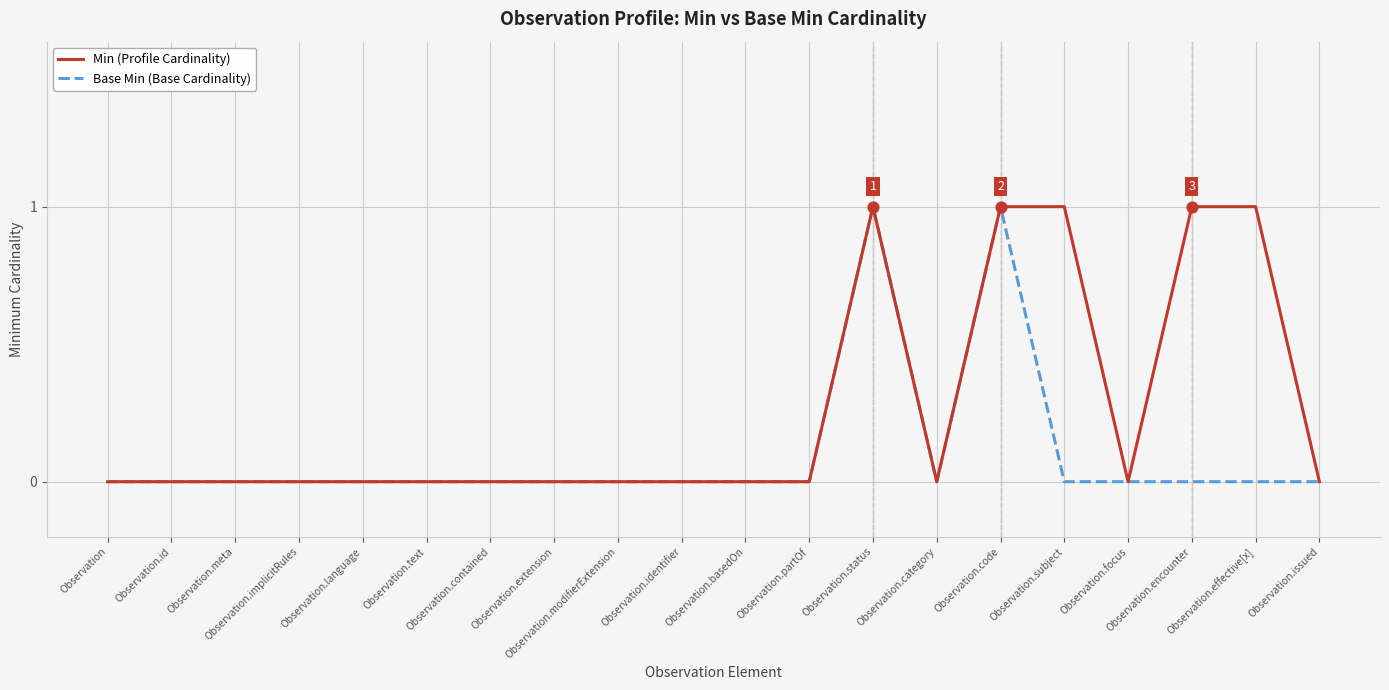

Rank the series by their average value, from lowest to highest.

Base Min (Base Cardinality), Min (Profile Cardinality)